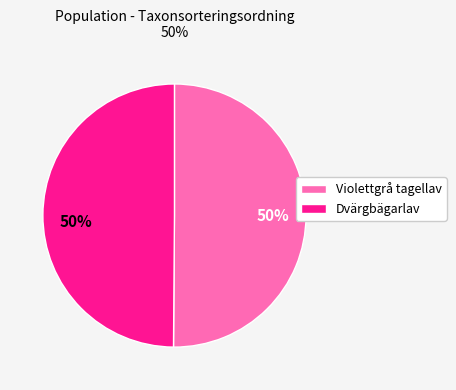

Approximately how many times larger is the value at Violettgrå tagellav compared to Dvärgbägarlav?

1.0